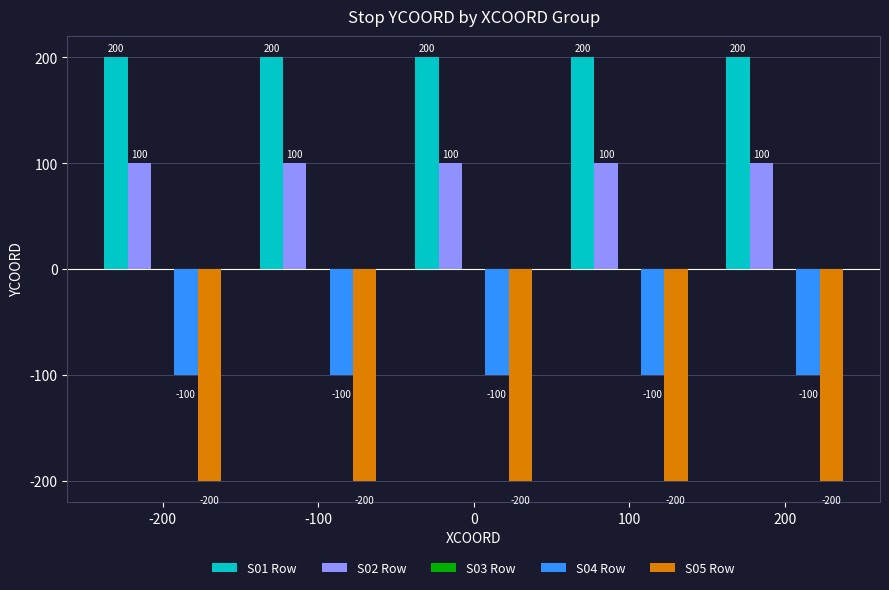

True or false: S04 Row has a value of -144 at 0.

False